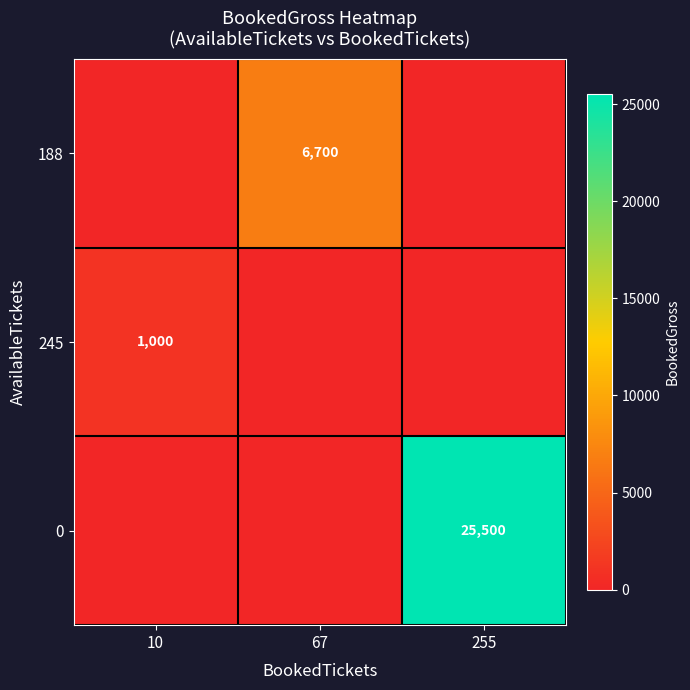

True or false: 245 has a value of 350 at 10.

False